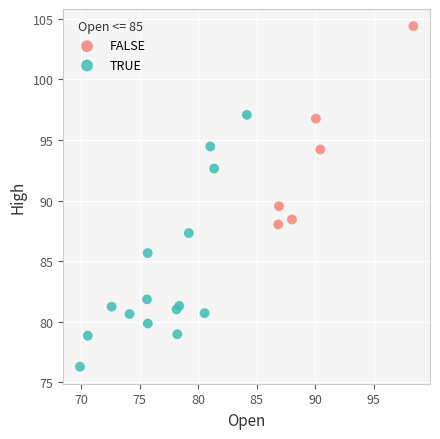

Which series contains the lowest Y value?

TRUE